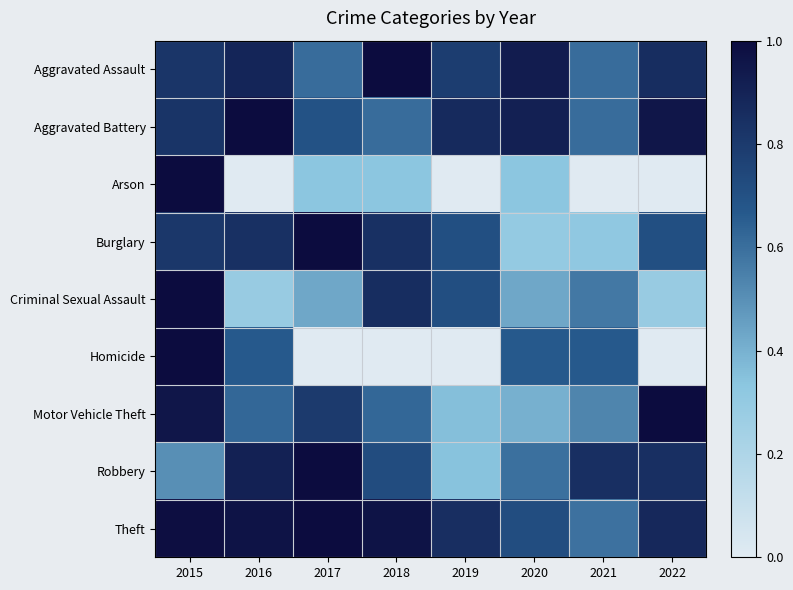

Between 2015 and 2021, which series saw the biggest shift?

Arson